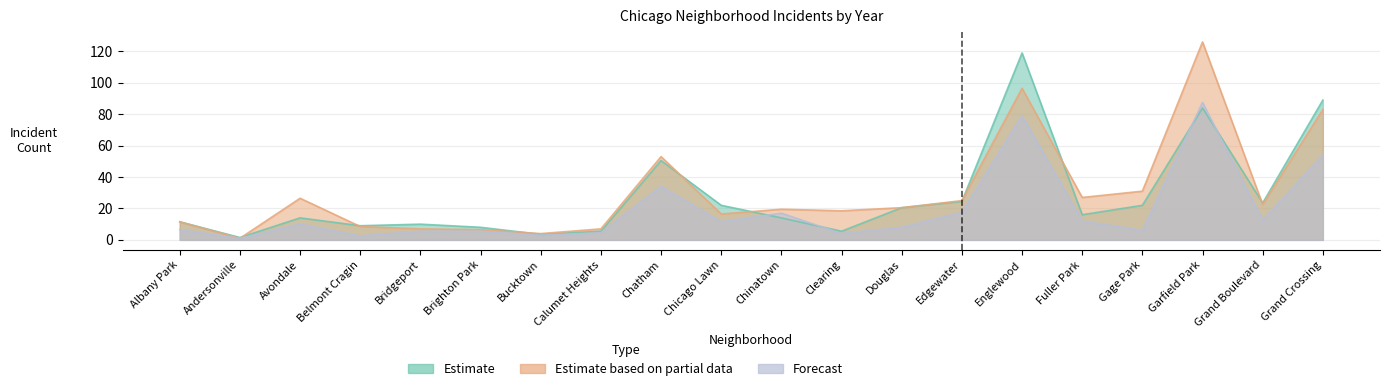

At Clearing, list the series in order from largest to smallest.

2018, 2015, 2021